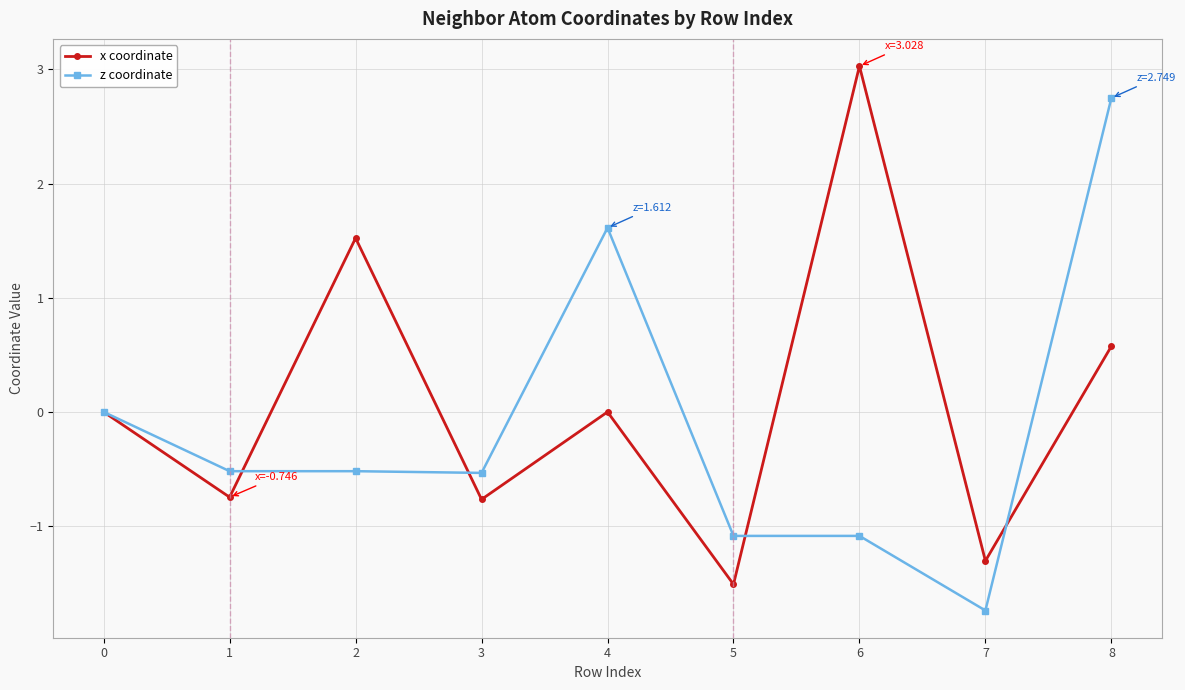

What is the difference between the maximum and minimum values in the z coordinate series?

4.5